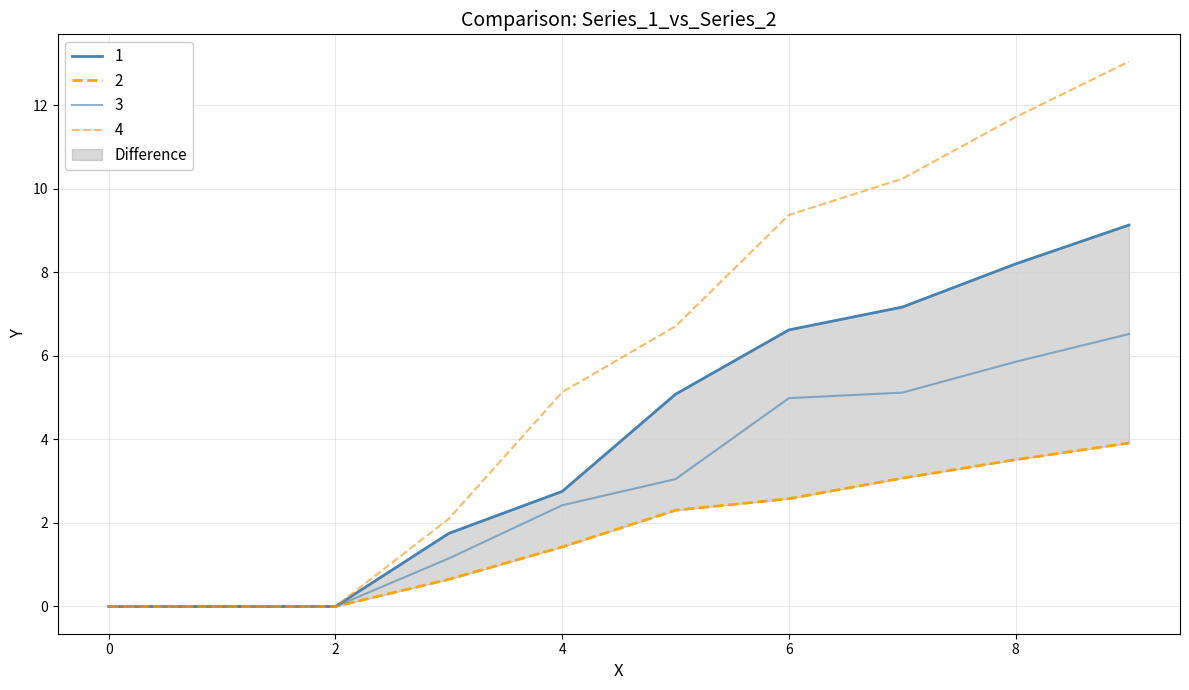

What is the difference between the highest and lowest values at 8?

8.2